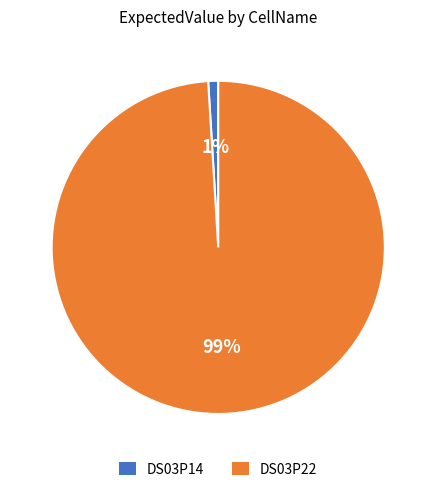

Which category has the biggest portion of the pie?

DS03P22